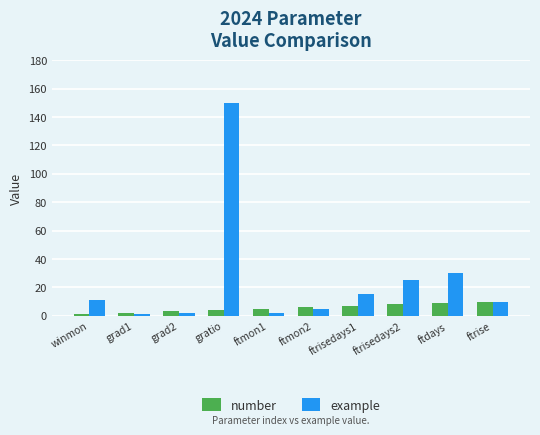

List the series in order of their overall mean, highest first.

example, number